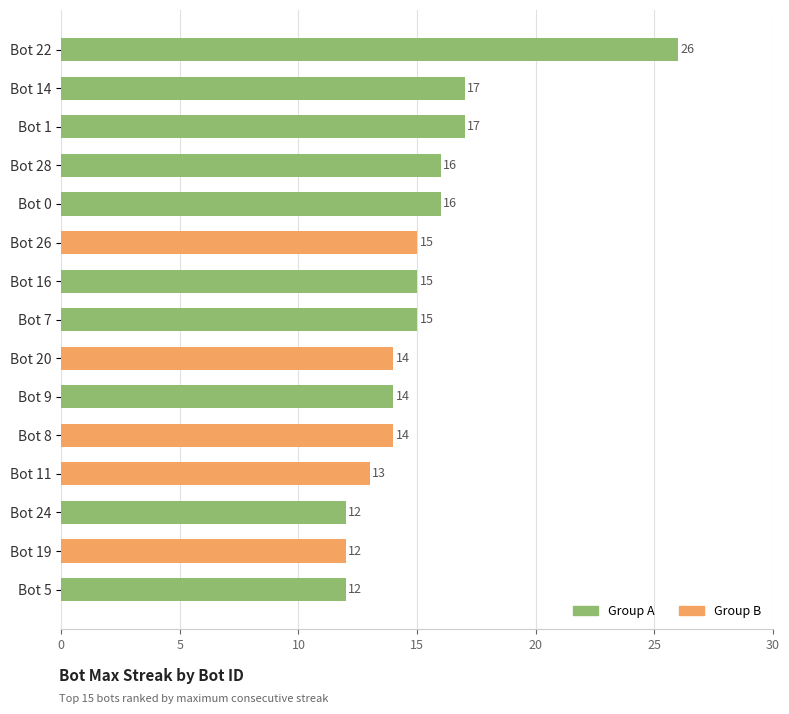

At which category does the chart reach its peak across all series?

Bot 22